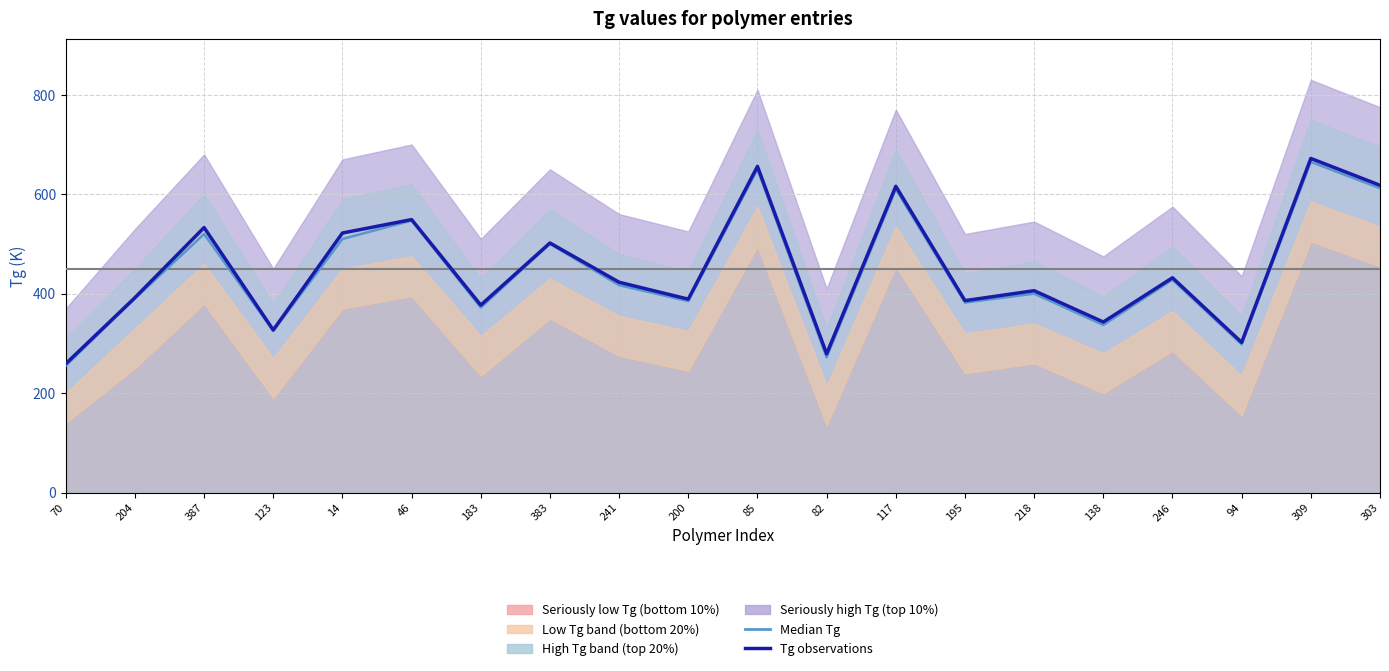

Where is Median Tg nearest to the value 460?

246